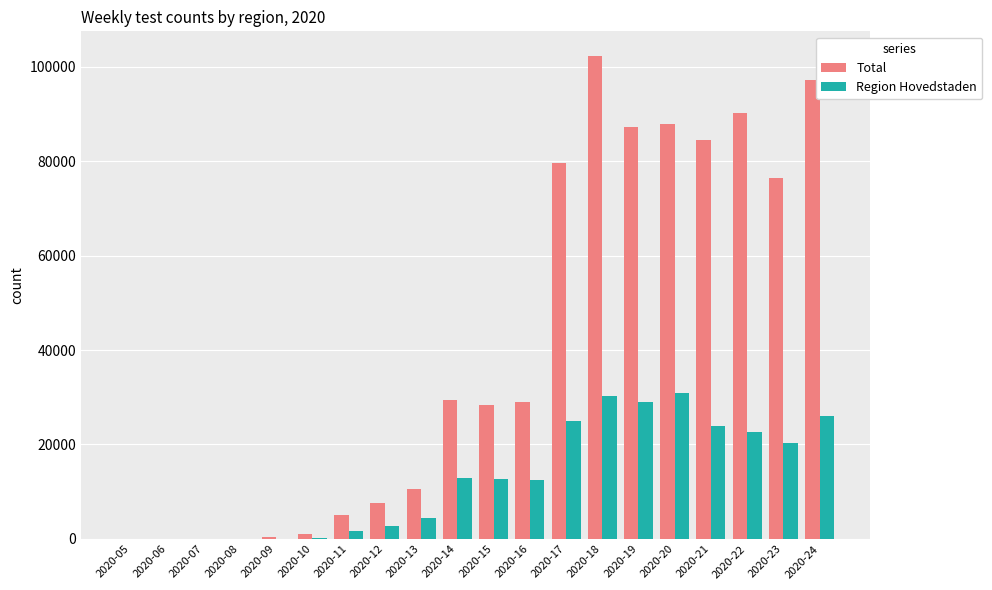

What is the spread (max minus min) of values at 2020-05?

2